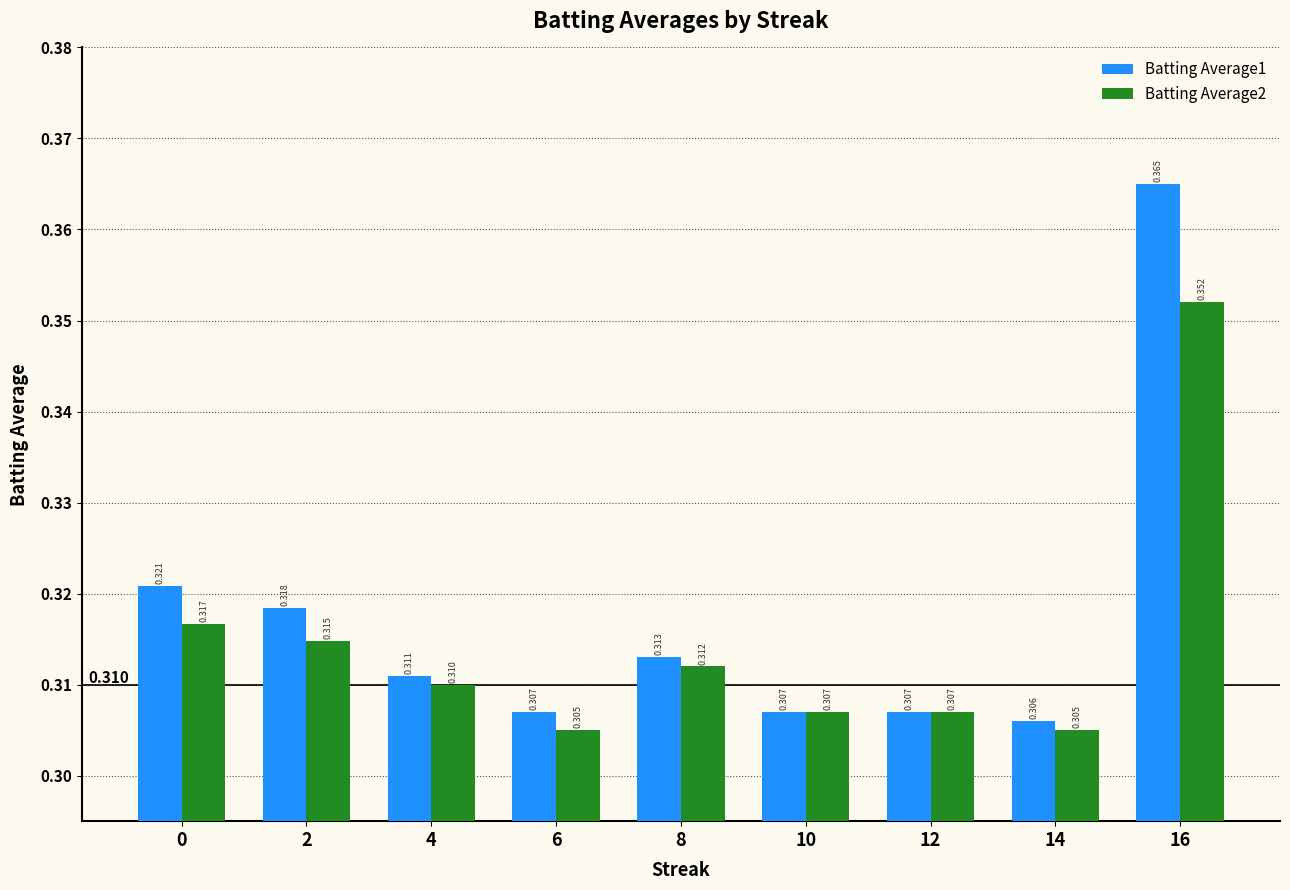

The value of Batting Average2 at 0 is 0.5. True or false?

False